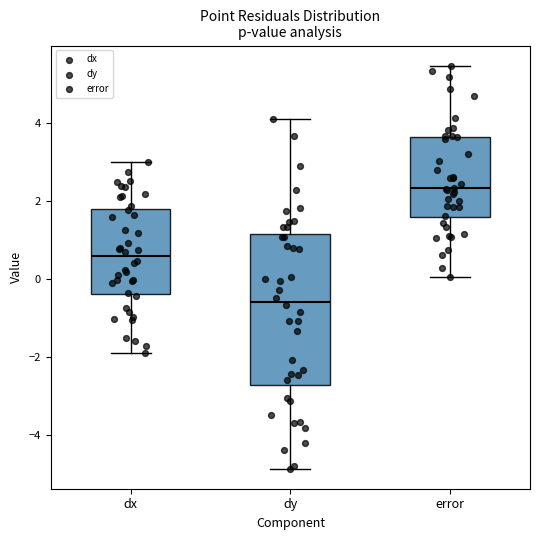

Reading left to right, transcribe this box plot: for each box, give where its median line is, the range the box spans, and where its two whiskers end, as read against the y-axis. The values are not printed on the chart, so give them approximately, as read against the axis.

dx: median 0.6, box -0.4 to 1.8, whiskers -1.8 to 3.0
dy: median -0.6, box -2.6 to 1.2, whiskers -4.8 to 4.0
error: median 2.4, box 1.6 to 3.6, whiskers 0.0 to 5.4